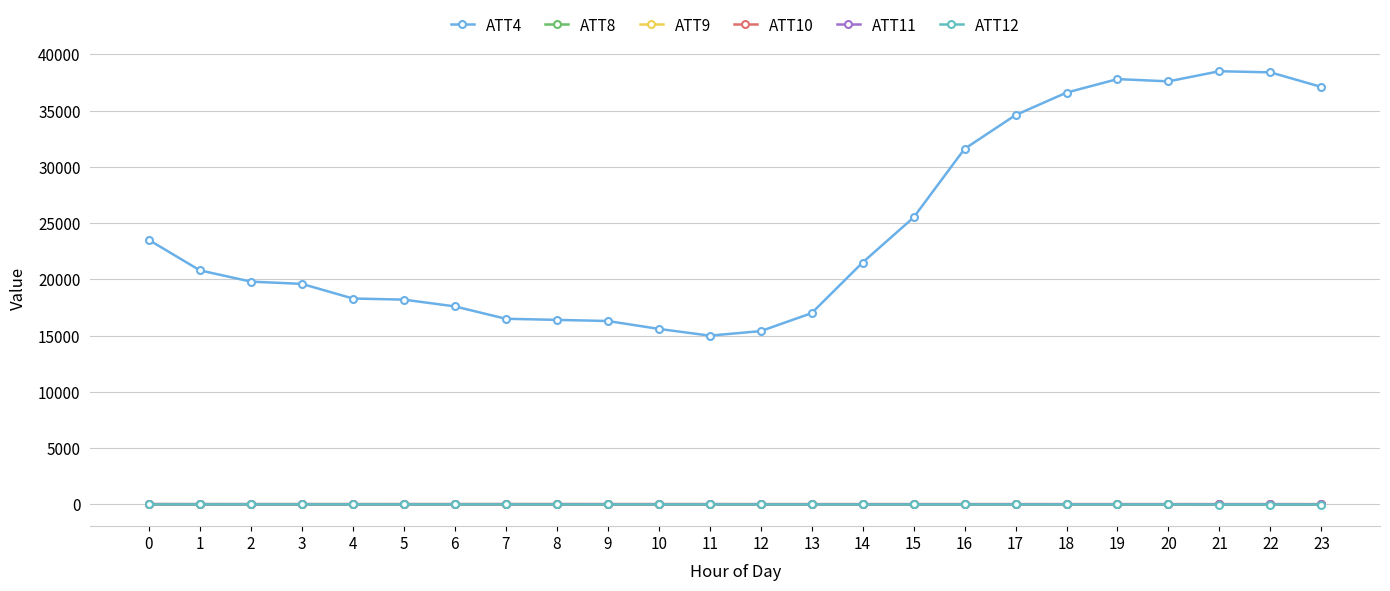

True or false: ATT9 has more than 2 interior local peaks.

True